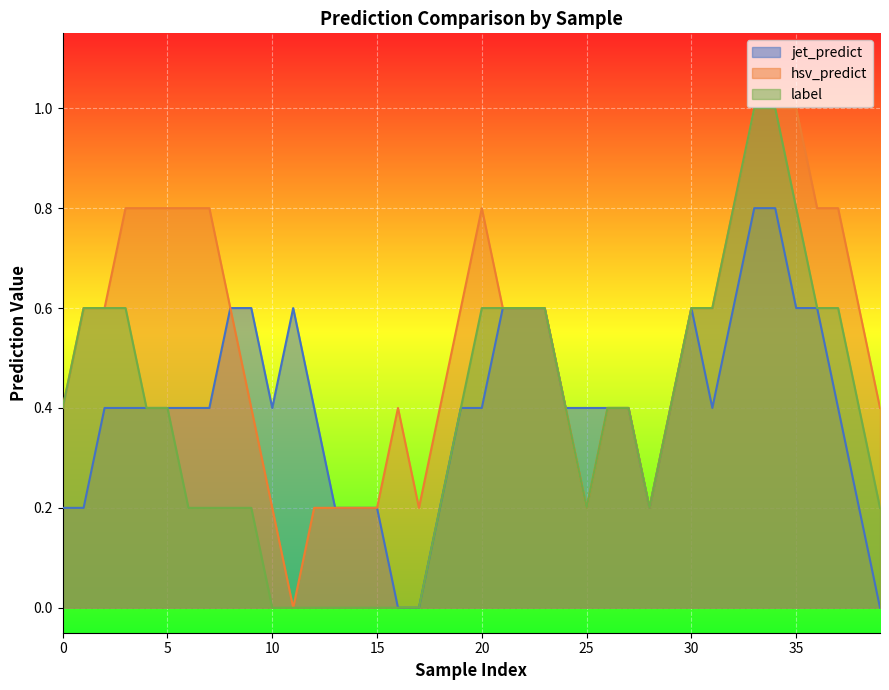

Is it true that hsv_predict equals 0.5 at 5?

False